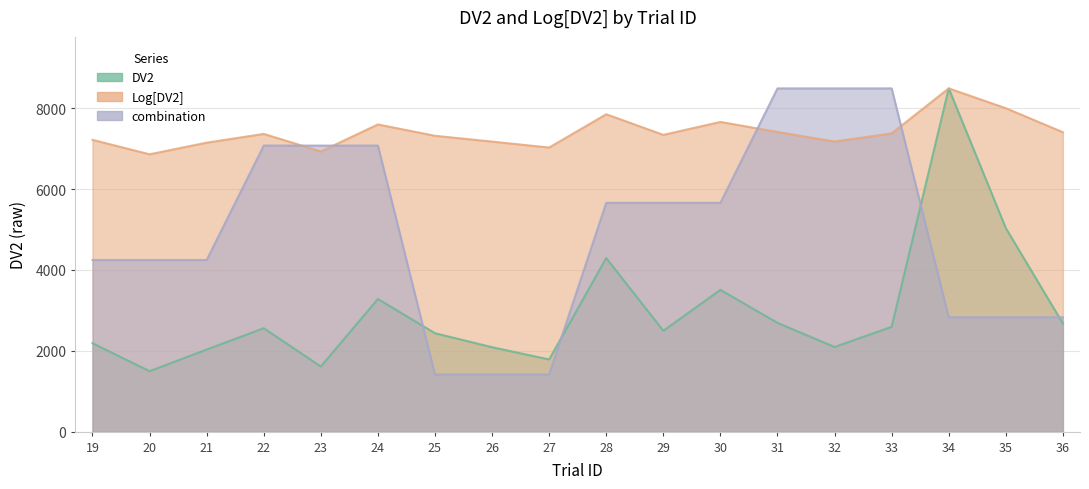

Where does the combination series first go above 5662?

22